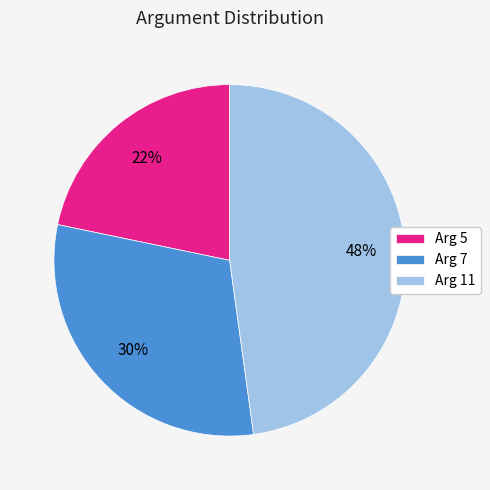

Which slice is the smallest?

Arg 5